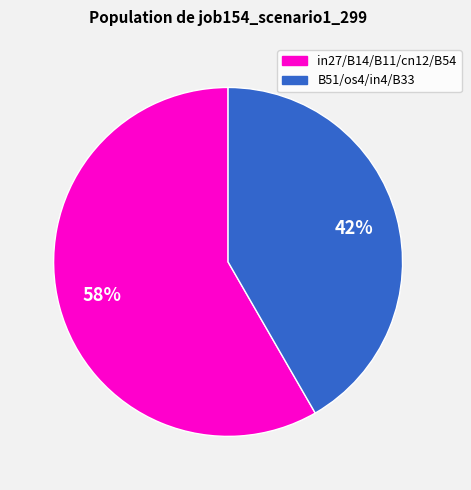

To the nearest percent, what is the average slice percentage?

50%